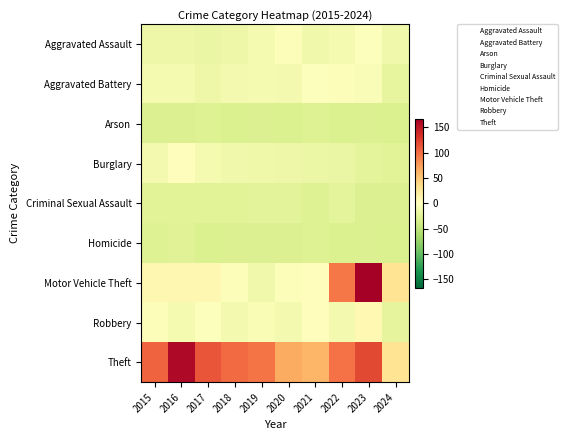

Reading right to left, extract all data points from this chart.

Aggravated Assault: 2024=-12.0	2023=-2.0	2022=-8.0	2021=-13.0	2020=-3.0	2019=-9.0	2018=-15.0	2017=-18.0	2016=-15.0	2015=-15.0
Aggravated Battery: 2024=-20.0	2023=-4.0	2022=-3.0	2021=-2.0	2020=-10.0	2019=-9.0	2018=-10.0	2017=-15.0	2016=-9.0	2015=-8.0
Arson: 2024=-30.0	2023=-29.0	2022=-30.0	2021=-28.0	2020=-30.0	2019=-29.0	2018=-30.0	2017=-28.0	2016=-29.0	2015=-29.0
Burglary: 2024=-25.0	2023=-23.0	2022=-18.0	2021=-16.0	2020=-15.0	2019=-14.0	2018=-13.0	2017=-8.0	2016=2.0	2015=-10.0
Criminal Sexual Assault: 2024=-29.0	2023=-29.0	2022=-23.0	2021=-28.0	2020=-24.0	2019=-24.0	2018=-25.0	2017=-25.0	2016=-26.0	2015=-25.0
Homicide: 2024=-30.0	2023=-29.0	2022=-30.0	2021=-28.0	2020=-29.0	2019=-29.0	2018=-29.0	2017=-30.0	2016=-27.0	2015=-28.0
Motor Vehicle Theft: 2024=28.0	2023=167.0	2022=94.0	2021=2.0	2020=-3.0	2019=-13.0	2018=-3.0	2017=9.0	2016=8.0	2015=8.0
Robbery: 2024=-22.0	2023=7.0	2022=-10.0	2021=2.0	2020=-10.0	2019=-6.0	2018=-10.0	2017=-2.0	2016=-9.0	2015=-3.0
Theft: 2024=28.0	2023=120.0	2022=97.0	2021=61.0	2020=67.0	2019=96.0	2018=101.0	2017=113.0	2016=160.0	2015=105.0